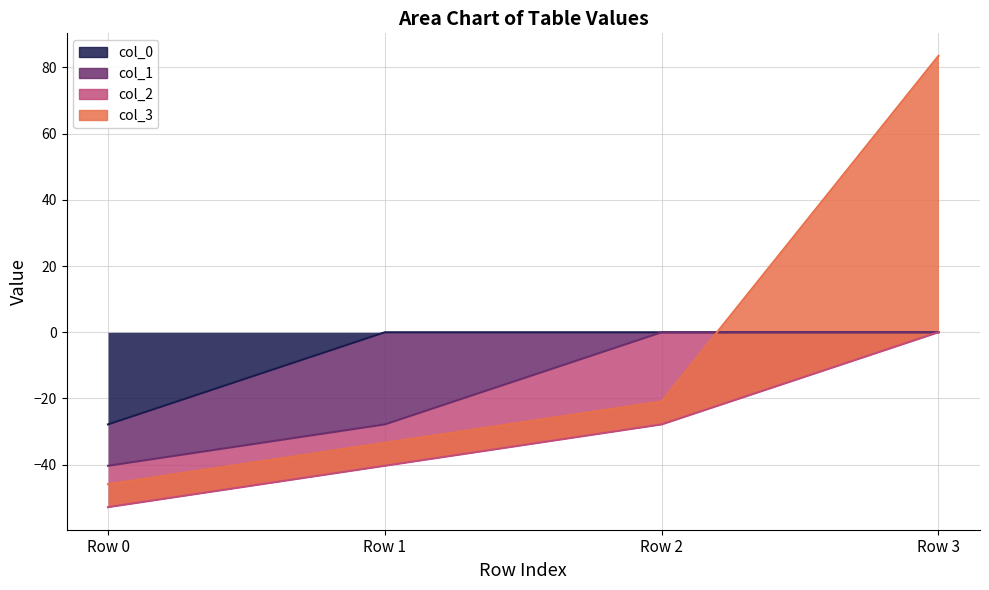

True or false: col_3 and col_0 cross at least once.

True